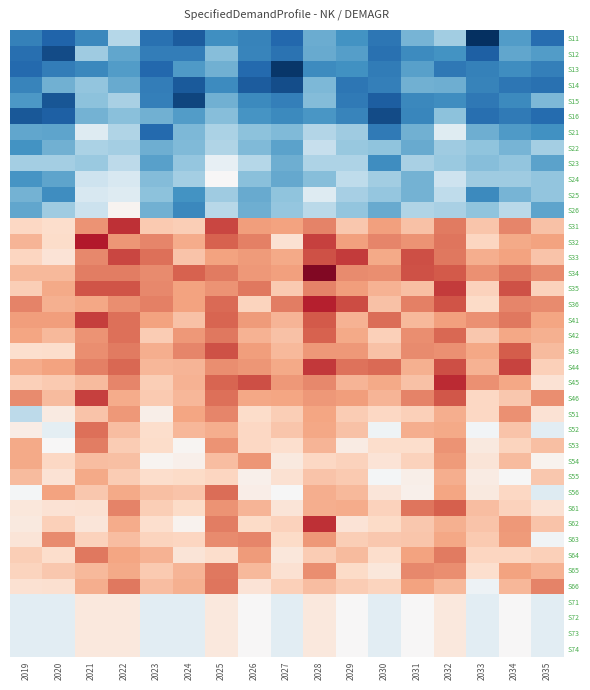

Reading left to right, transcribe all the data shown in this chart.

S11: 2019=-0.9	2020=-1.1	2021=-0.9	2022=-0.4	2023=-1.0	2024=-1.1	2025=-0.8	2026=-0.9	2027=-1.1	2028=-0.7	2029=-0.8	2030=-1.0	2031=-0.6	2032=-0.5	2033=-1.4	2034=-0.8	2035=-1.0
S12: 2019=-1.0	2020=-1.2	2021=-0.5	2022=-0.7	2023=-1.0	2024=-0.9	2025=-0.6	2026=-0.9	2027=-1.0	2028=-0.7	2029=-0.8	2030=-1.0	2031=-0.9	2032=-0.8	2033=-1.1	2034=-0.7	2035=-0.8
S13: 2019=-1.1	2020=-1.0	2021=-0.9	2022=-0.8	2023=-1.1	2024=-0.8	2025=-0.7	2026=-1.1	2027=-1.3	2028=-0.9	2029=-0.8	2030=-1.0	2031=-0.7	2032=-1.0	2033=-0.9	2034=-0.9	2035=-0.9
S14: 2019=-0.9	2020=-0.7	2021=-0.5	2022=-0.7	2023=-0.9	2024=-1.2	2025=-0.9	2026=-1.1	2027=-1.2	2028=-0.6	2029=-1.0	2030=-0.9	2031=-0.7	2032=-0.7	2033=-0.9	2034=-1.0	2035=-1.0
S15: 2019=-0.8	2020=-1.2	2021=-0.6	2022=-0.4	2023=-0.9	2024=-1.3	2025=-0.7	2026=-0.9	2027=-0.9	2028=-0.6	2029=-1.0	2030=-1.1	2031=-0.9	2032=-0.9	2033=-1.0	2034=-0.9	2035=-0.6
S16: 2019=-1.2	2020=-1.1	2021=-0.6	2022=-0.6	2023=-0.7	2024=-0.8	2025=-0.6	2026=-0.8	2027=-0.9	2028=-0.8	2029=-0.9	2030=-1.2	2031=-0.9	2032=-0.6	2033=-1.0	2034=-1.0	2035=-1.1
S21: 2019=-0.7	2020=-0.7	2021=-0.2	2022=-0.4	2023=-1.1	2024=-0.6	2025=-0.4	2026=-0.6	2027=-0.6	2028=-0.4	2029=-0.5	2030=-1.0	2031=-0.7	2032=-0.2	2033=-0.7	2034=-0.8	2035=-0.8
S22: 2019=-0.8	2020=-0.7	2021=-0.4	2022=-0.5	2023=-0.7	2024=-0.6	2025=-0.4	2026=-0.6	2027=-0.7	2028=-0.3	2029=-0.5	2030=-0.6	2031=-0.7	2032=-0.5	2033=-0.6	2034=-0.6	2035=-0.5
S23: 2019=-0.5	2020=-0.5	2021=-0.5	2022=-0.4	2023=-0.7	2024=-0.5	2025=-0.1	2026=-0.4	2027=-0.7	2028=-0.4	2029=-0.4	2030=-0.9	2031=-0.4	2032=-0.5	2033=-0.6	2034=-0.5	2035=-0.7
S24: 2019=-0.8	2020=-0.7	2021=-0.3	2022=-0.2	2023=-0.6	2024=-0.5	2025=0.0	2026=-0.6	2027=-0.7	2028=-0.6	2029=-0.3	2030=-0.5	2031=-0.7	2032=-0.3	2033=-0.5	2034=-0.5	2035=-0.5
S25: 2019=-0.6	2020=-0.9	2021=-0.2	2022=-0.2	2023=-0.6	2024=-0.8	2025=-0.5	2026=-0.7	2027=-0.6	2028=-0.2	2029=-0.5	2030=-0.5	2031=-0.7	2032=-0.4	2033=-0.9	2034=-0.6	2035=-0.5
S26: 2019=-0.7	2020=-0.5	2021=-0.3	2022=0.0	2023=-0.7	2024=-0.9	2025=-0.4	2026=-0.7	2027=-0.5	2028=-0.4	2029=-0.5	2030=-0.7	2031=-0.4	2032=-0.4	2033=-0.6	2034=-0.4	2035=-0.7
S31: 2019=0.3	2020=0.2	2021=0.6	2022=1.0	2023=0.4	2024=0.3	2025=0.9	2026=0.6	2027=0.6	2028=0.7	2029=0.4	2030=0.6	2031=0.4	2032=0.7	2033=0.4	2034=0.7	2035=0.4
S32: 2019=0.5	2020=0.3	2021=1.1	2022=0.6	2023=0.7	2024=0.5	2025=0.8	2026=0.7	2027=0.2	2028=0.9	2029=0.6	2030=0.7	2031=0.6	2032=0.7	2033=0.3	2034=0.5	2035=0.6
S33: 2019=0.3	2020=0.2	2021=0.7	2022=0.9	2023=0.8	2024=0.4	2025=0.6	2026=0.6	2027=0.5	2028=0.9	2029=1.0	2030=0.5	2031=0.9	2032=0.7	2033=0.5	2034=0.6	2035=0.4
S34: 2019=0.5	2020=0.4	2021=0.7	2022=0.7	2023=0.7	2024=0.8	2025=0.7	2026=0.6	2027=0.6	2028=1.3	2029=0.7	2030=0.6	2031=0.9	2032=0.8	2033=0.6	2034=0.7	2035=0.6
S35: 2019=0.3	2020=0.5	2021=0.9	2022=0.9	2023=0.7	2024=0.6	2025=0.6	2026=0.7	2027=0.4	2028=0.7	2029=0.6	2030=0.5	2031=0.4	2032=1.0	2033=0.3	2034=0.9	2035=0.3
S36: 2019=0.7	2020=0.5	2021=0.5	2022=0.6	2023=0.7	2024=0.6	2025=0.8	2026=0.3	2027=0.7	2028=1.1	2029=0.9	2030=0.4	2031=0.7	2032=0.9	2033=0.3	2034=0.7	2035=0.7
S41: 2019=0.6	2020=0.6	2021=0.9	2022=0.8	2023=0.6	2024=0.4	2025=0.8	2026=0.6	2027=0.5	2028=0.8	2029=0.5	2030=0.8	2031=0.4	2032=0.6	2033=0.6	2034=0.7	2035=0.5
S42: 2019=0.5	2020=0.4	2021=0.6	2022=0.8	2023=0.3	2024=0.6	2025=0.7	2026=0.5	2027=0.4	2028=0.8	2029=0.5	2030=0.3	2031=0.6	2032=0.8	2033=0.4	2034=0.5	2035=0.5
S43: 2019=0.2	2020=0.2	2021=0.6	2022=0.7	2023=0.5	2024=0.7	2025=0.9	2026=0.6	2027=0.4	2028=0.6	2029=0.6	2030=0.4	2031=0.6	2032=0.6	2033=0.5	2034=0.8	2035=0.4
S44: 2019=0.5	2020=0.6	2021=0.7	2022=0.8	2023=0.5	2024=0.5	2025=0.6	2026=0.6	2027=0.5	2028=1.0	2029=0.7	2030=0.8	2031=0.5	2032=0.9	2033=0.5	2034=0.9	2035=0.3
S45: 2019=0.3	2020=0.4	2021=0.4	2022=0.7	2023=0.3	2024=0.5	2025=0.8	2026=0.9	2027=0.6	2028=0.7	2029=0.5	2030=0.5	2031=0.4	2032=1.0	2033=0.6	2034=0.5	2035=0.2
S46: 2019=0.7	2020=0.4	2021=0.9	2022=0.5	2023=0.4	2024=0.5	2025=0.8	2026=0.5	2027=0.5	2028=0.6	2029=0.6	2030=0.5	2031=0.7	2032=0.9	2033=0.3	2034=0.4	2035=0.6
S51: 2019=-0.4	2020=0.1	2021=0.4	2022=0.6	2023=0.1	2024=0.5	2025=0.7	2026=0.3	2027=0.3	2028=0.5	2029=0.4	2030=0.3	2031=0.3	2032=0.5	2033=0.3	2034=0.6	2035=0.2
S52: 2019=0.1	2020=-0.1	2021=0.8	2022=0.4	2023=0.2	2024=0.5	2025=0.5	2026=0.3	2027=0.4	2028=0.5	2029=0.4	2030=-0.1	2031=0.5	2032=0.5	2033=-0.0	2034=0.4	2035=-0.1
S53: 2019=0.5	2020=0.0	2021=0.7	2022=0.3	2023=0.2	2024=0.0	2025=0.6	2026=0.3	2027=0.2	2028=0.5	2029=0.1	2030=0.2	2031=0.2	2032=0.6	2033=0.1	2034=0.3	2035=0.4
S54: 2019=0.5	2020=0.3	2021=0.4	2022=0.4	2023=0.0	2024=0.1	2025=0.4	2026=0.6	2027=0.1	2028=0.3	2029=0.3	2030=0.2	2031=0.3	2032=0.6	2033=0.2	2034=0.4	2035=0.0
S55: 2019=0.4	2020=0.2	2021=0.5	2022=0.3	2023=0.2	2024=0.3	2025=0.3	2026=0.1	2027=0.2	2028=0.4	2029=0.4	2030=-0.0	2031=0.1	2032=0.5	2033=0.1	2034=-0.0	2035=0.4
S56: 2019=-0.0	2020=0.6	2021=0.4	2022=0.5	2023=0.4	2024=0.4	2025=0.8	2026=0.1	2027=-0.0	2028=0.5	2029=0.4	2030=0.2	2031=0.1	2032=0.5	2033=0.1	2034=0.3	2035=-0.2
S61: 2019=0.2	2020=0.2	2021=0.2	2022=0.7	2023=0.3	2024=0.3	2025=0.6	2026=0.5	2027=0.2	2028=0.5	2029=0.5	2030=0.3	2031=0.7	2032=0.8	2033=0.4	2034=0.3	2035=0.2
S62: 2019=0.1	2020=0.3	2021=0.2	2022=0.5	2023=0.2	2024=0.1	2025=0.7	2026=0.3	2027=0.3	2028=1.0	2029=0.2	2030=0.3	2031=0.4	2032=0.5	2033=0.4	2034=0.6	2035=0.4
S63: 2019=0.2	2020=0.6	2021=0.3	2022=0.4	2023=0.3	2024=0.3	2025=0.7	2026=0.7	2027=0.3	2028=0.6	2029=0.3	2030=0.4	2031=0.4	2032=0.5	2033=0.4	2034=0.6	2035=-0.1
S64: 2019=0.3	2020=0.2	2021=0.7	2022=0.5	2023=0.5	2024=0.2	2025=0.2	2026=0.6	2027=0.2	2028=0.3	2029=0.4	2030=0.2	2031=0.6	2032=0.7	2033=0.3	2034=0.3	2035=0.3
S65: 2019=0.3	2020=0.4	2021=0.4	2022=0.5	2023=0.4	2024=0.5	2025=0.7	2026=0.4	2027=0.2	2028=0.6	2029=0.3	2030=0.2	2031=0.7	2032=0.6	2033=0.2	2034=0.6	2035=0.5
S66: 2019=0.2	2020=0.2	2021=0.5	2022=0.7	2023=0.4	2024=0.5	2025=0.7	2026=0.2	2027=0.3	2028=0.4	2029=0.4	2030=0.3	2031=0.6	2032=0.4	2033=-0.1	2034=0.5	2035=0.7
S71: 2019=-0.1	2020=-0.1	2021=0.1	2022=0.1	2023=-0.1	2024=-0.1	2025=0.1	2026=0.0	2027=-0.1	2028=0.1	2029=0.0	2030=-0.1	2031=0.0	2032=0.1	2033=-0.1	2034=0.0	2035=-0.1
S72: 2019=-0.1	2020=-0.1	2021=0.1	2022=0.1	2023=-0.1	2024=-0.1	2025=0.1	2026=0.0	2027=-0.1	2028=0.1	2029=0.0	2030=-0.1	2031=0.0	2032=0.1	2033=-0.1	2034=0.0	2035=-0.1
S73: 2019=-0.1	2020=-0.1	2021=0.1	2022=0.1	2023=-0.1	2024=-0.1	2025=0.1	2026=0.0	2027=-0.1	2028=0.1	2029=0.0	2030=-0.1	2031=0.0	2032=0.1	2033=-0.1	2034=0.0	2035=-0.1
S74: 2019=-0.1	2020=-0.1	2021=0.1	2022=0.1	2023=-0.1	2024=-0.1	2025=0.1	2026=0.0	2027=-0.1	2028=0.1	2029=0.0	2030=-0.1	2031=0.0	2032=0.1	2033=-0.1	2034=0.0	2035=-0.1